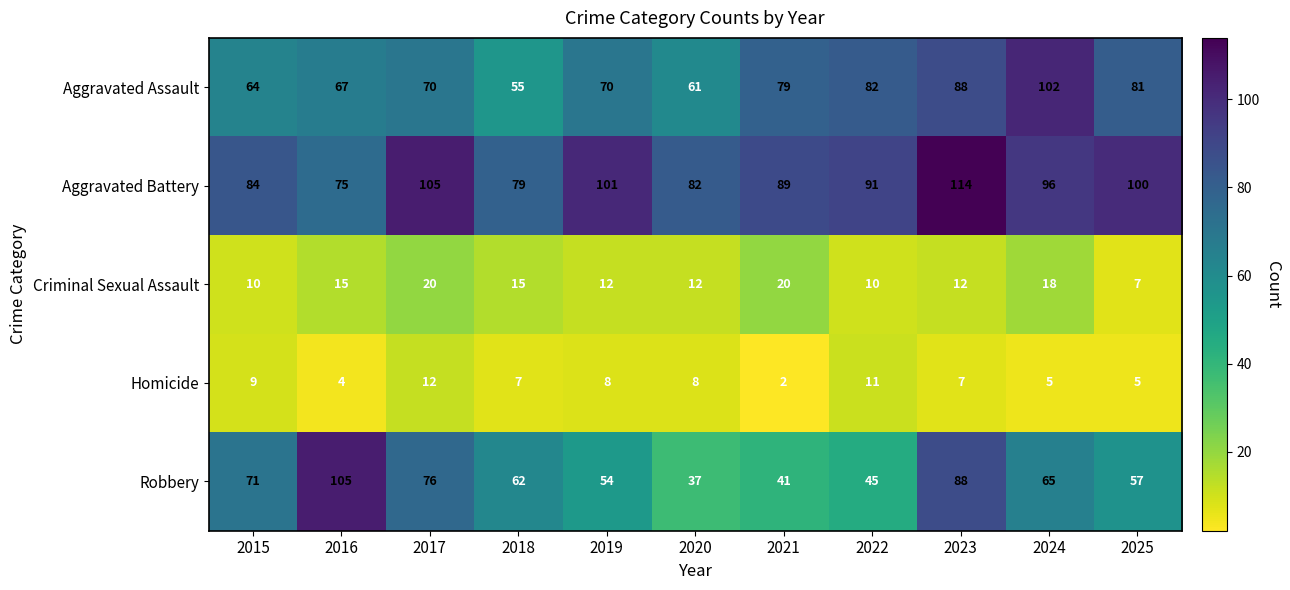

At 2015, list the series in order from largest to smallest.

Aggravated Battery, Robbery, Aggravated Assault, Criminal Sexual Assault, Homicide